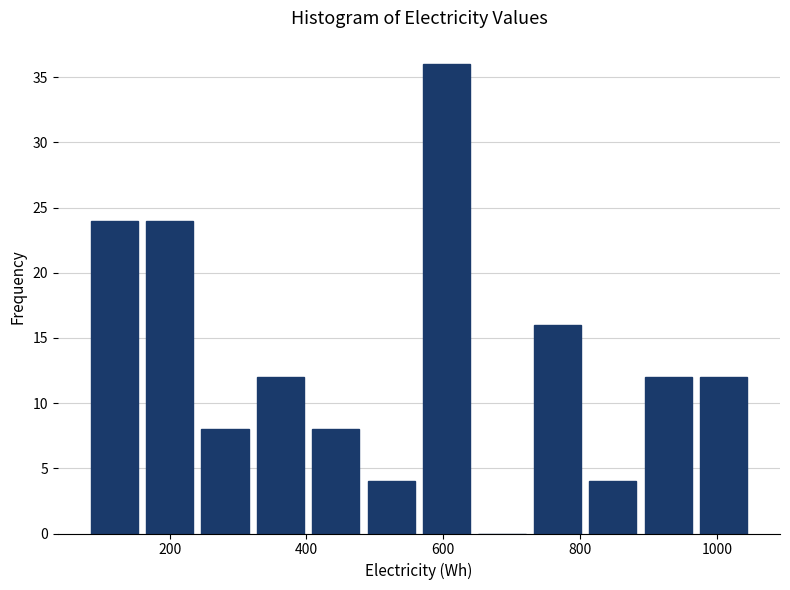

Which range on the x-axis has the tallest bar?

560 to 640